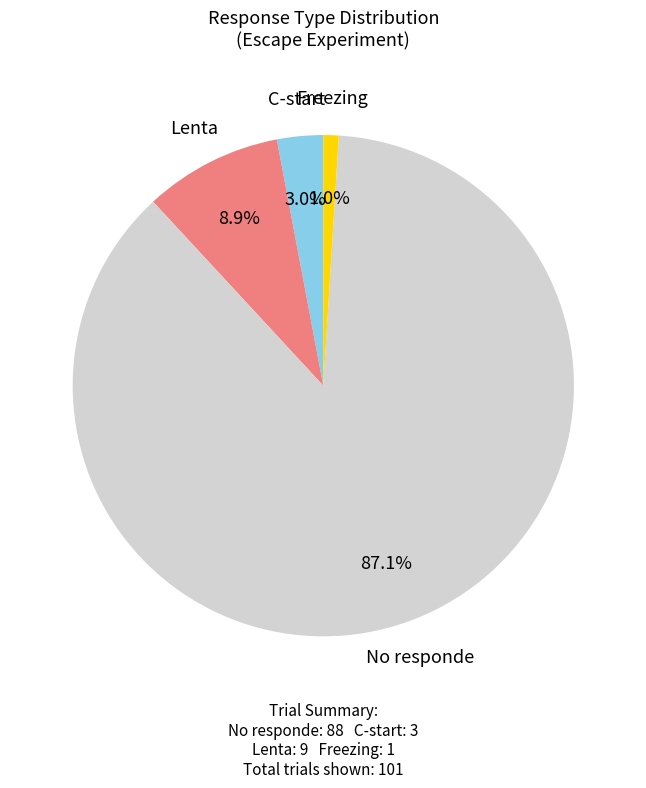

How many slices are in this pie chart?

4